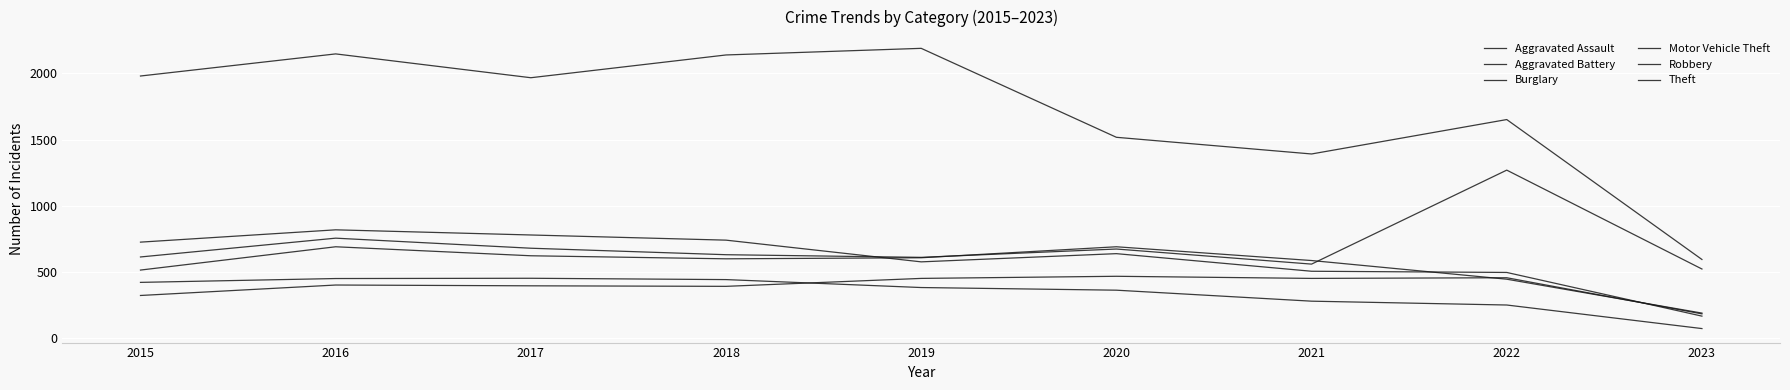

At how many categories does at least one series exceed 680?

8